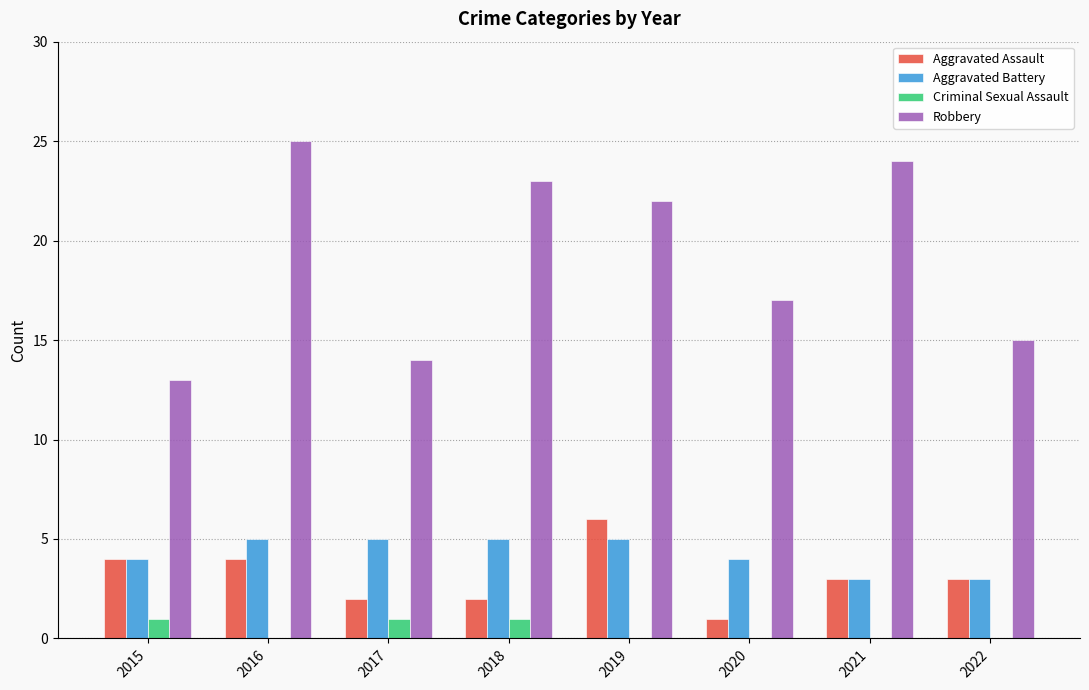

Reading left to right, transcribe all the data shown in this chart.

Aggravated Assault: 2015=4	2016=4	2017=2	2018=2	2019=6	2020=1	2021=3	2022=3
Aggravated Battery: 2015=4	2016=5	2017=5	2018=5	2019=5	2020=4	2021=3	2022=3
Criminal Sexual Assault: 2015=1	2016=0	2017=1	2018=1	2019=0	2020=0	2021=0	2022=0
Robbery: 2015=13	2016=25	2017=14	2018=23	2019=22	2020=17	2021=24	2022=15